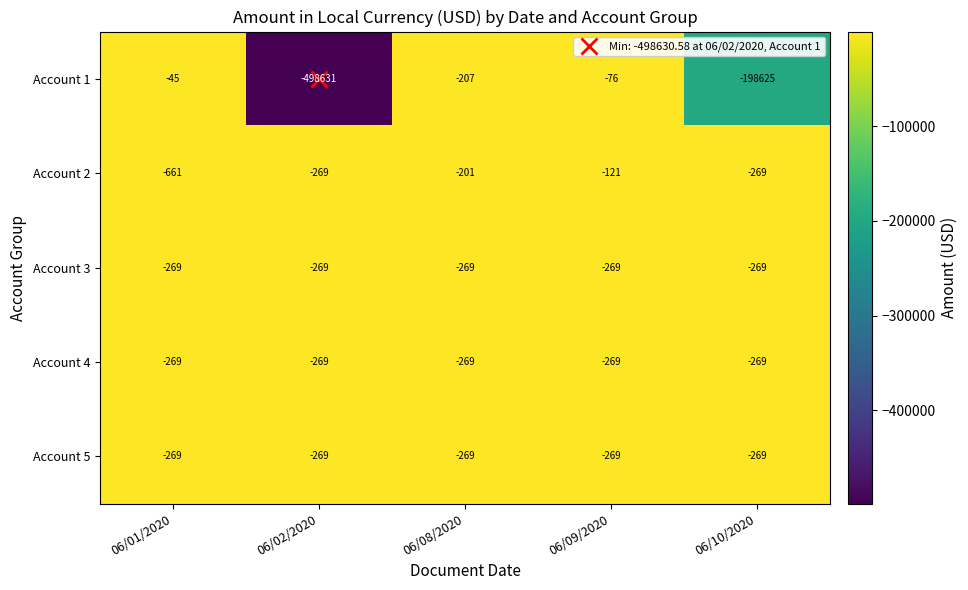

What is the smallest value displayed?

-498631